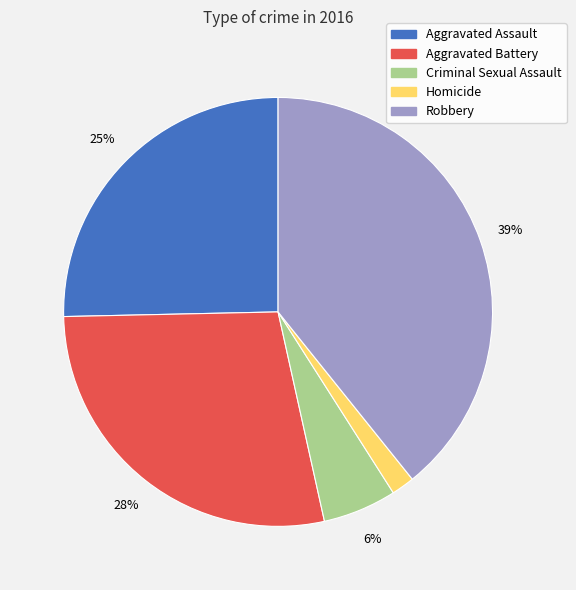

The Criminal Sexual Assault slice represents 16% of the pie. True or false?

False